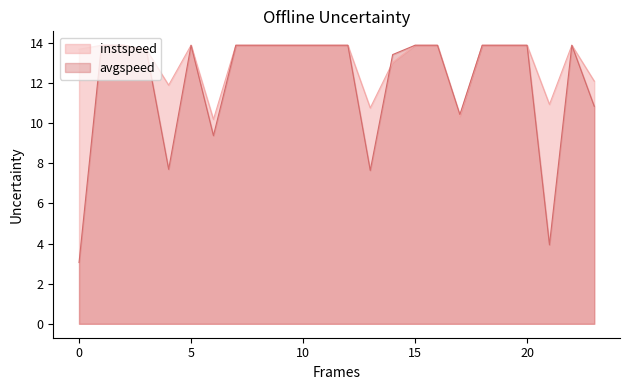

True or false: avgspeed and instspeed intersect in this chart.

True